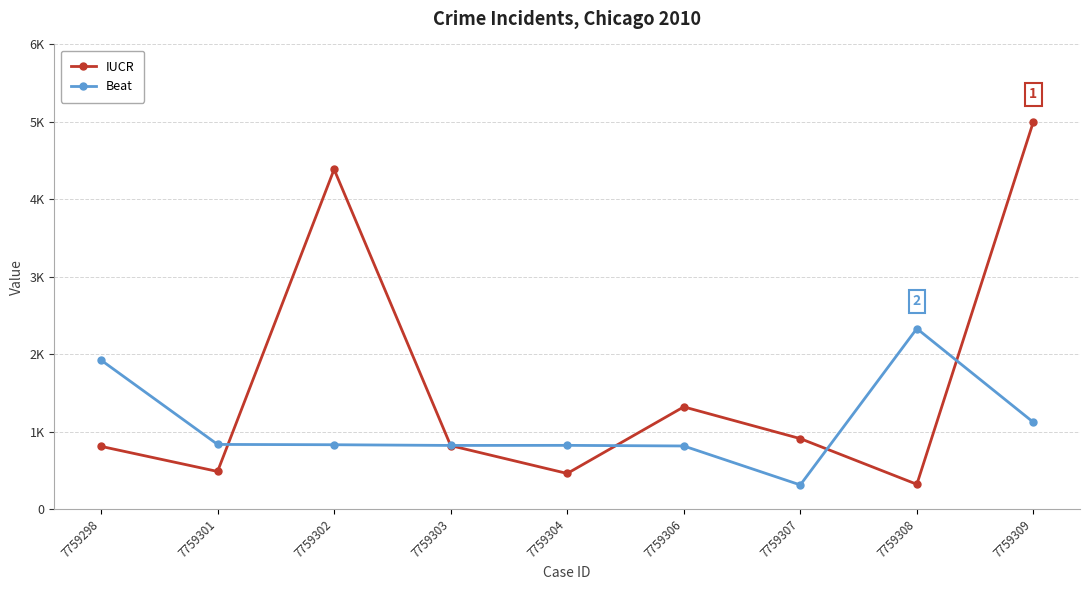

Is this an area chart (filled region under the line)?

No